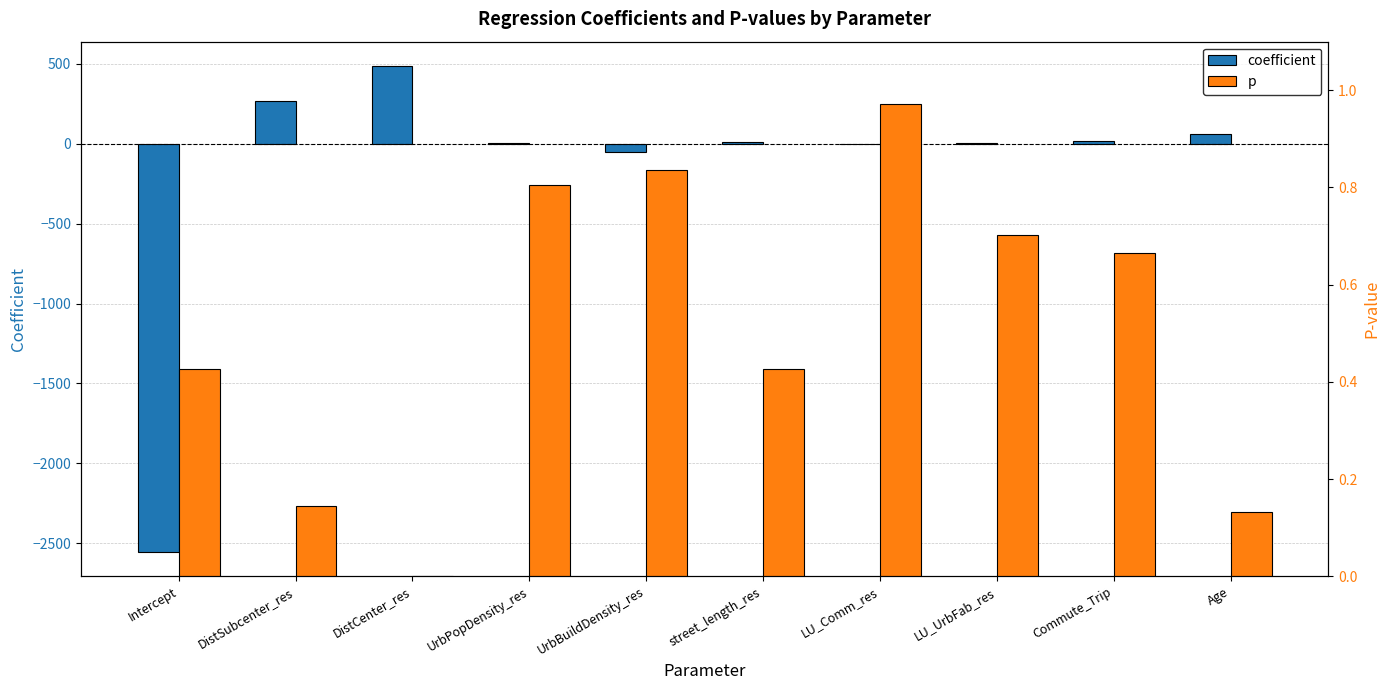

Which category has the lowest value across all series?

Intercept